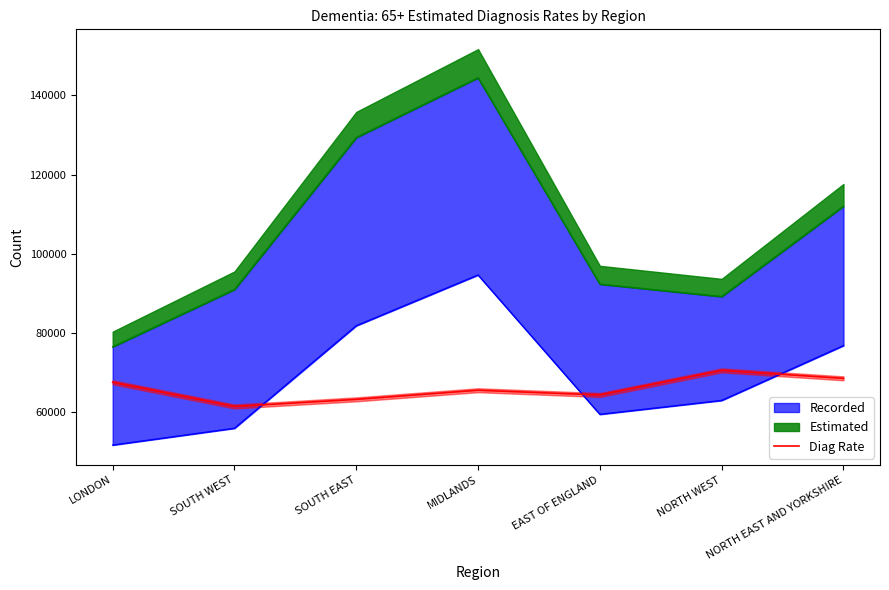

Where is the first local maximum?

MIDLANDS